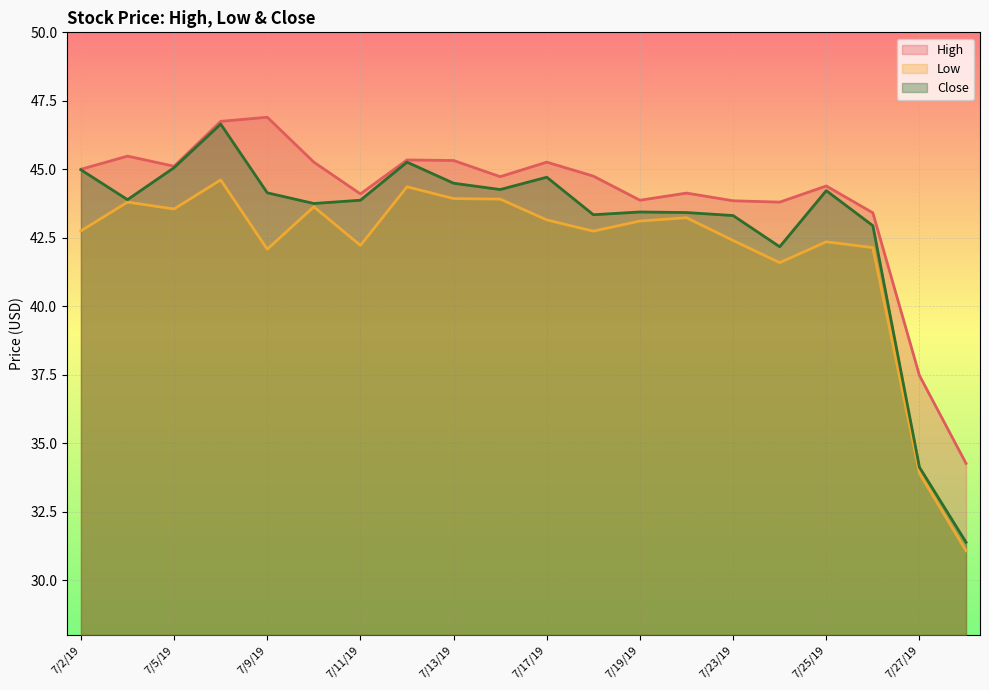

Read the Low value at 7/20/19.

43.2